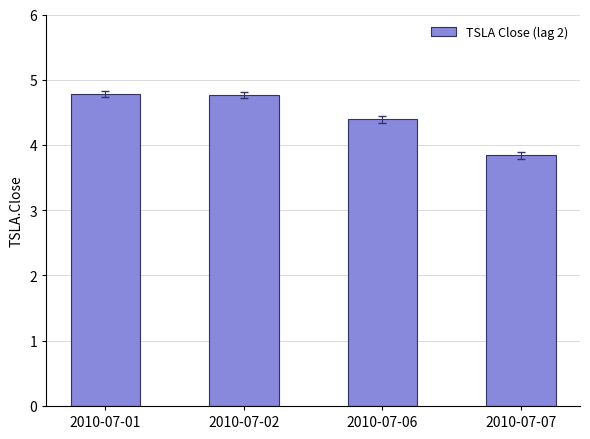

Reading right to left, extract all data points from this chart.

2010-07-07=3.8	2010-07-06=4.4	2010-07-02=4.8	2010-07-01=4.8